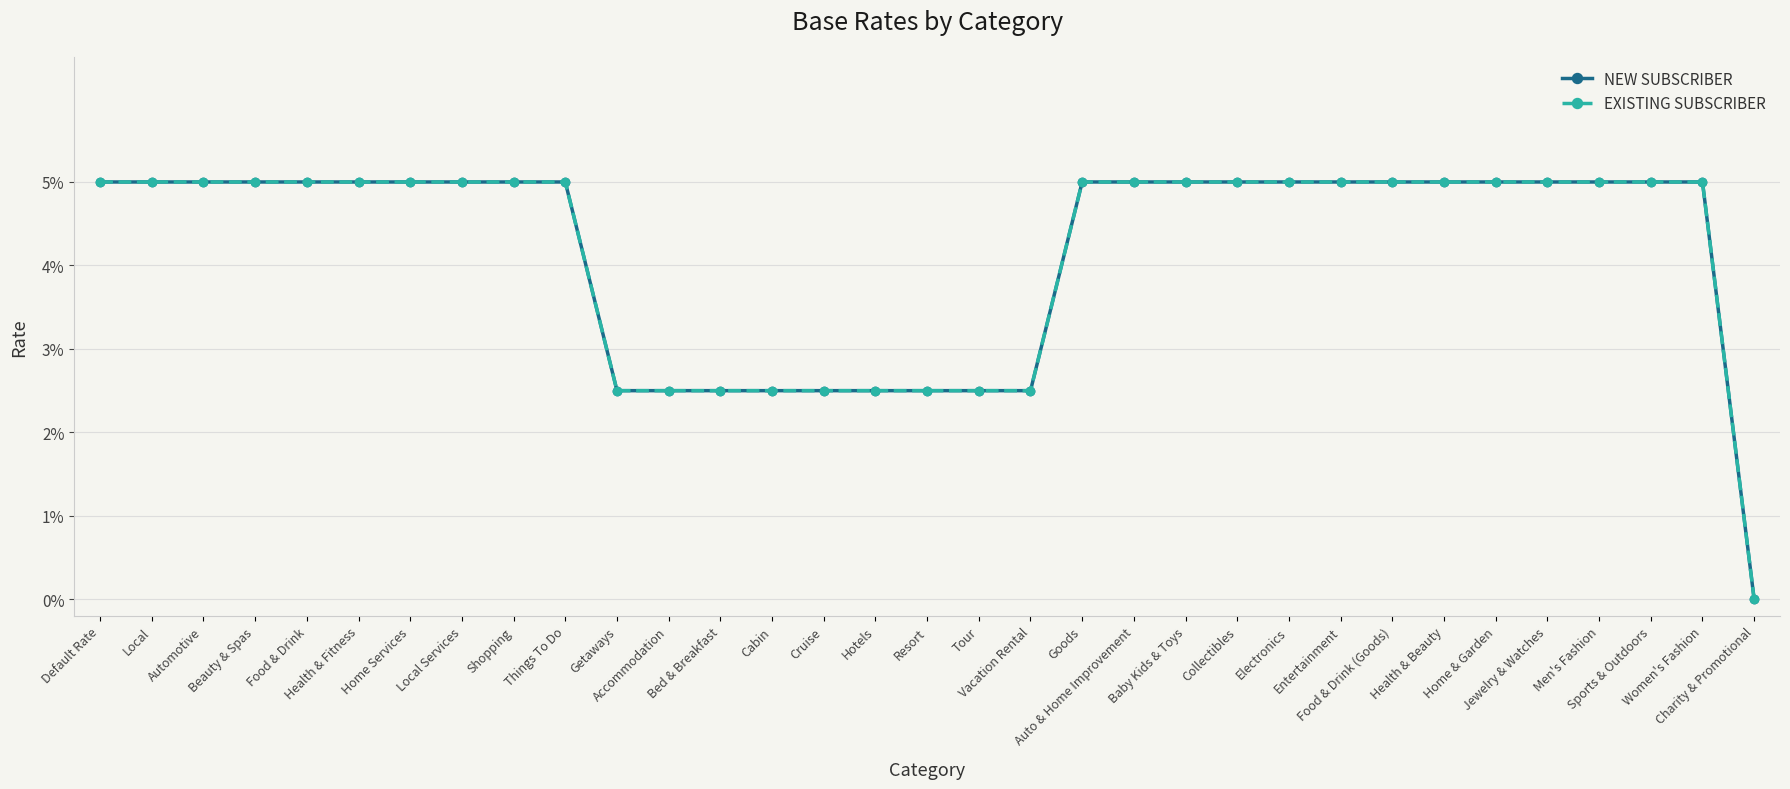

True or false: NEW SUBSCRIBER and EXISTING SUBSCRIBER intersect in this chart.

False